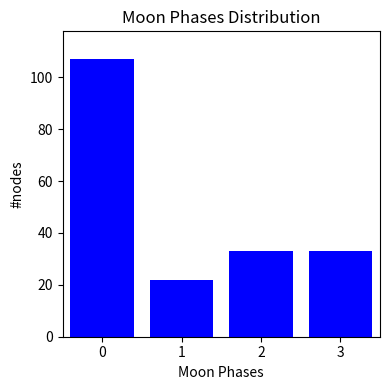

Reading left to right, transcribe all the data shown in this chart.

107	22	33	33